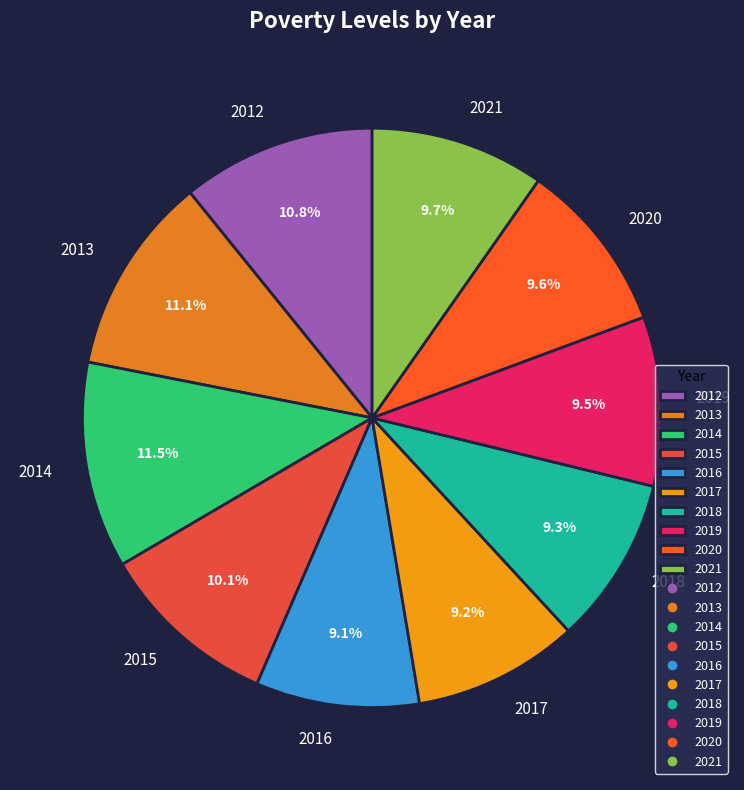

What is the ratio of the value at 2013 to the value at 2016?

1.2